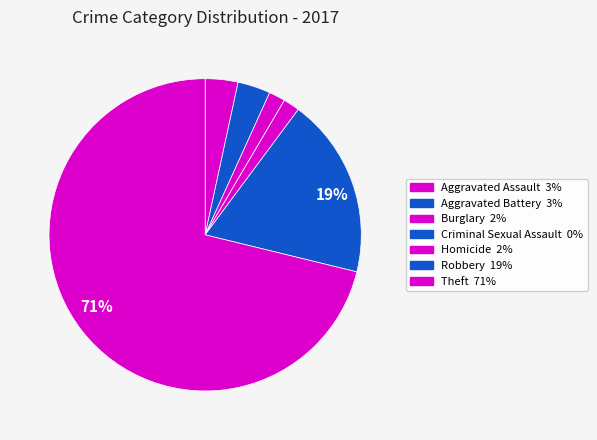

Does any single category account for the majority?

Yes